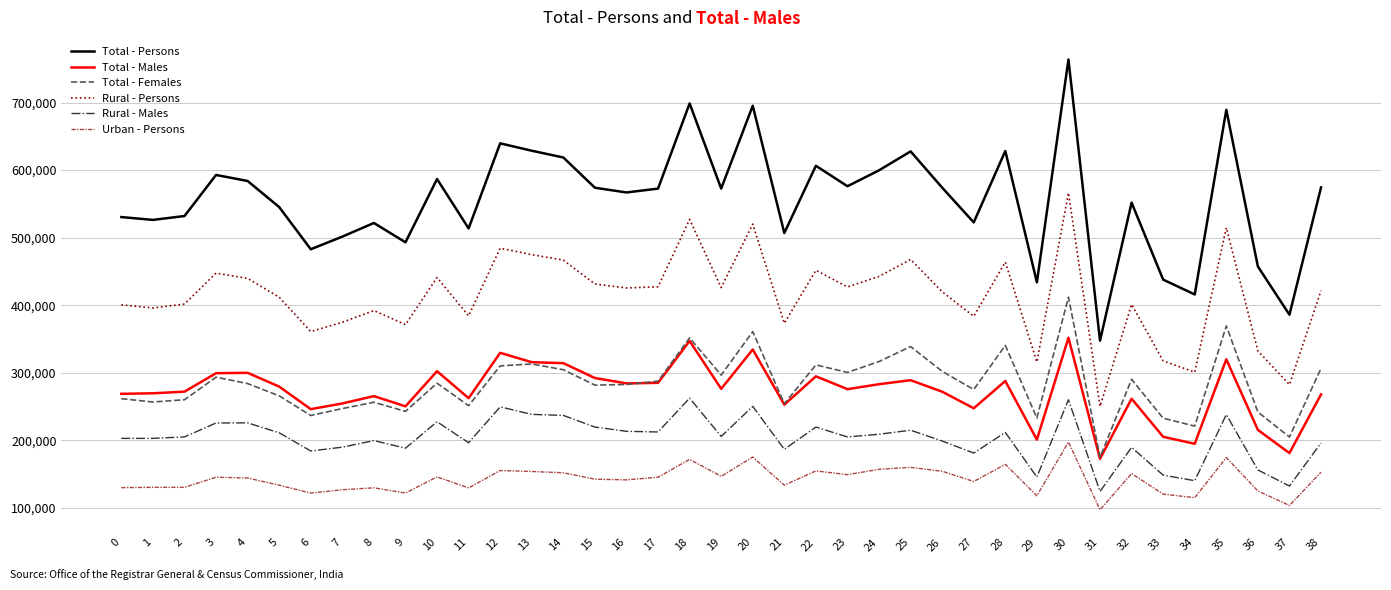

Is this an area chart (filled region under the line)?

No